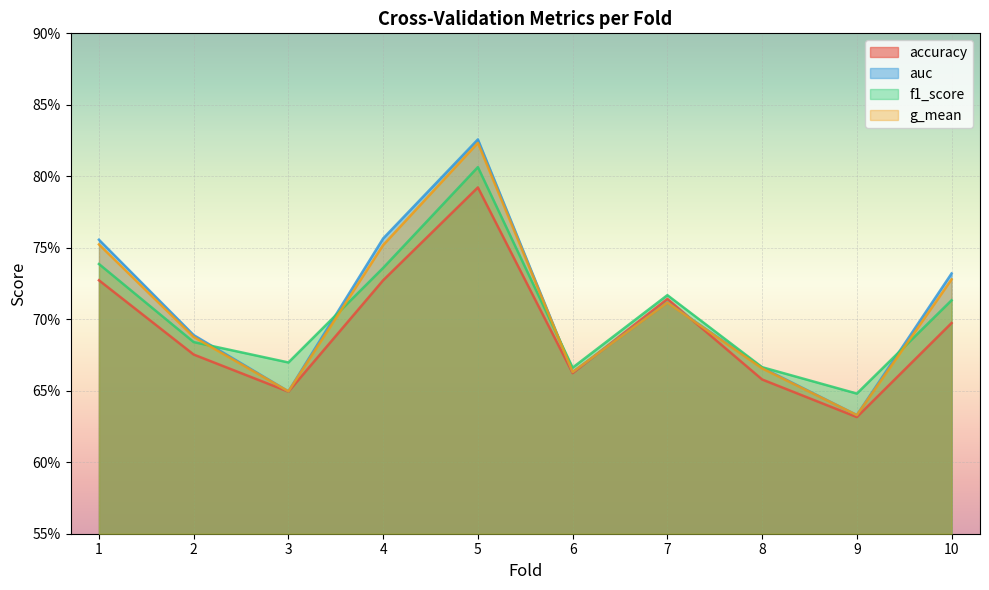

What is the value of the g_mean point at the 1st from the left?

0.8